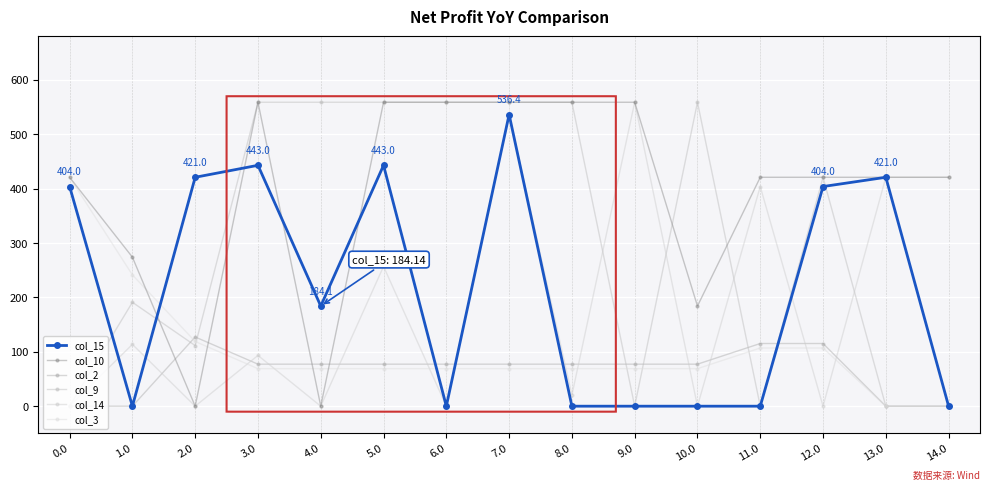

What is the value of the col_2 point at the 11th from the left?

77.3